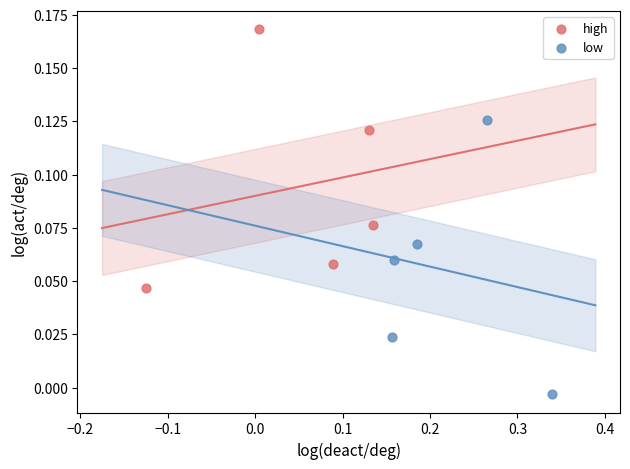

Which series contains the highest Y value?

high